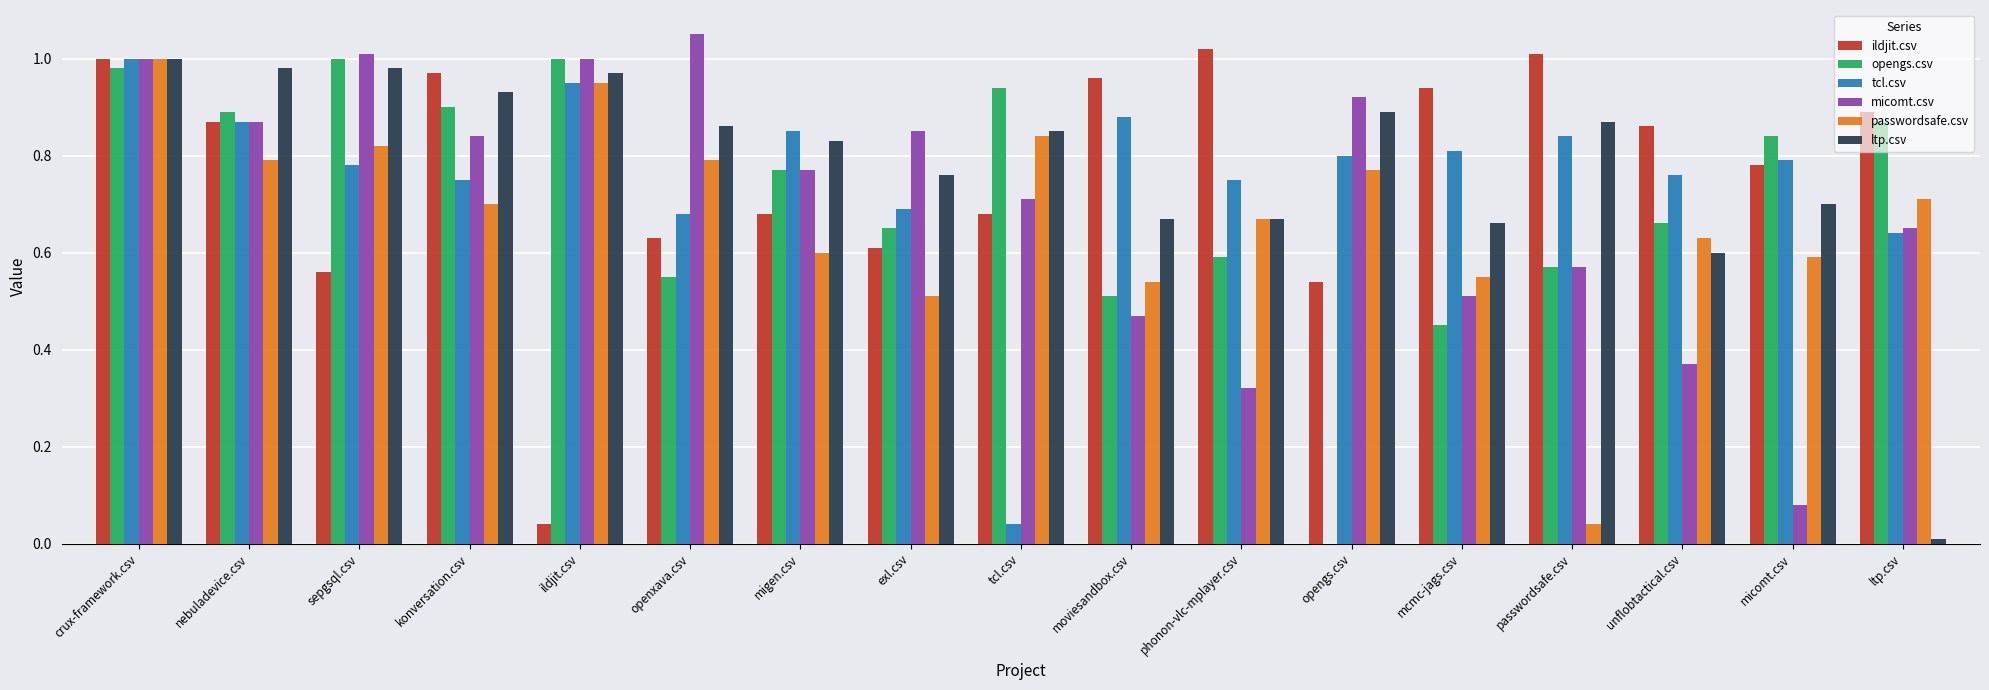

What is the sum of all opengs.csv values?

12.2